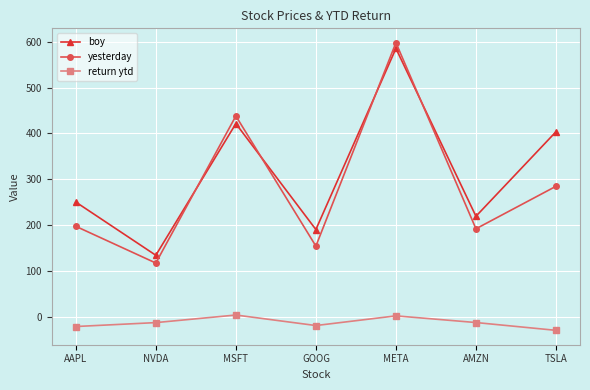

What is the total value across all series at AAPL?

426.8